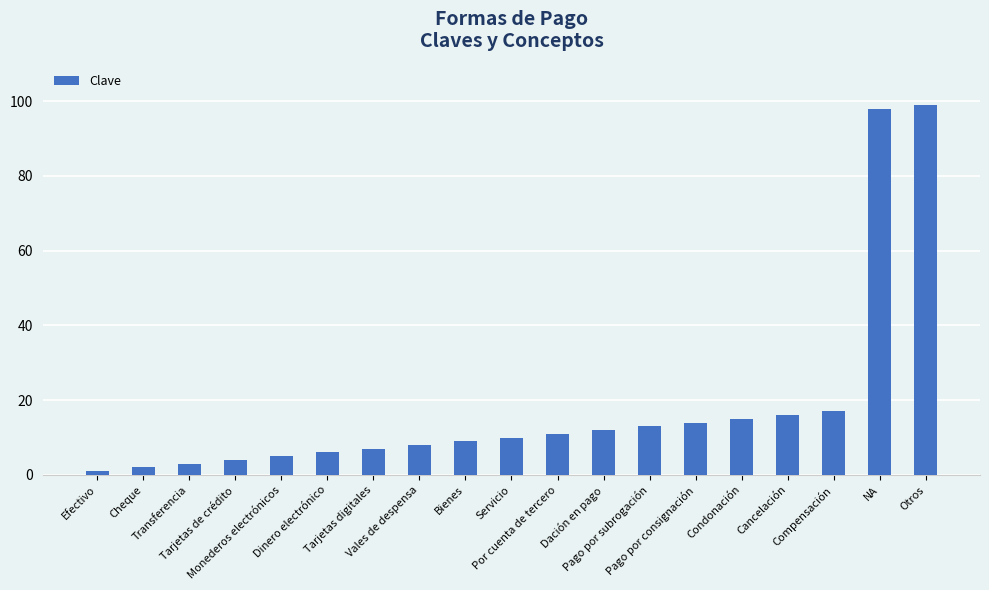

Which label corresponds to the smallest value in the chart?

Efectivo